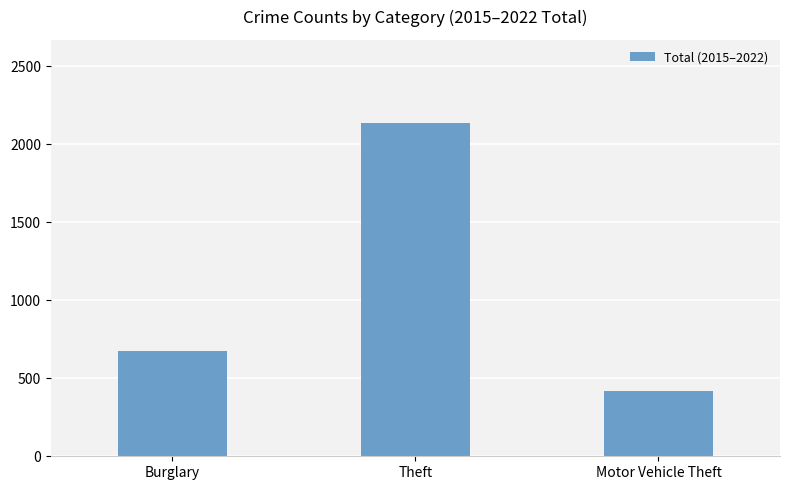

How many bars are there in total?

3